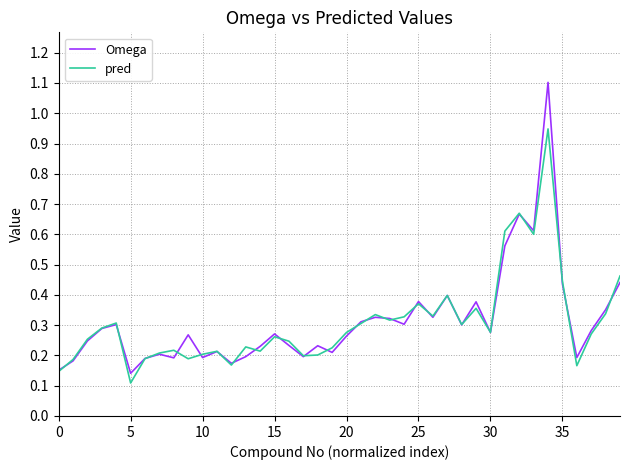

What is the maximum value shown in the chart?

1.1